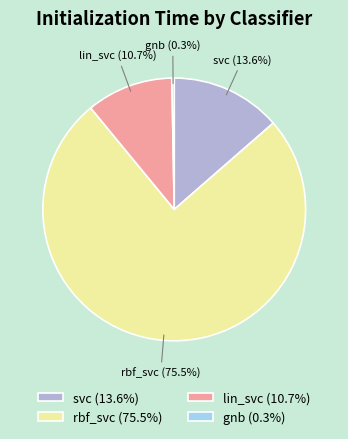

Between svc (13.6%) and gnb (0.3%), which is larger?

svc (13.6%)